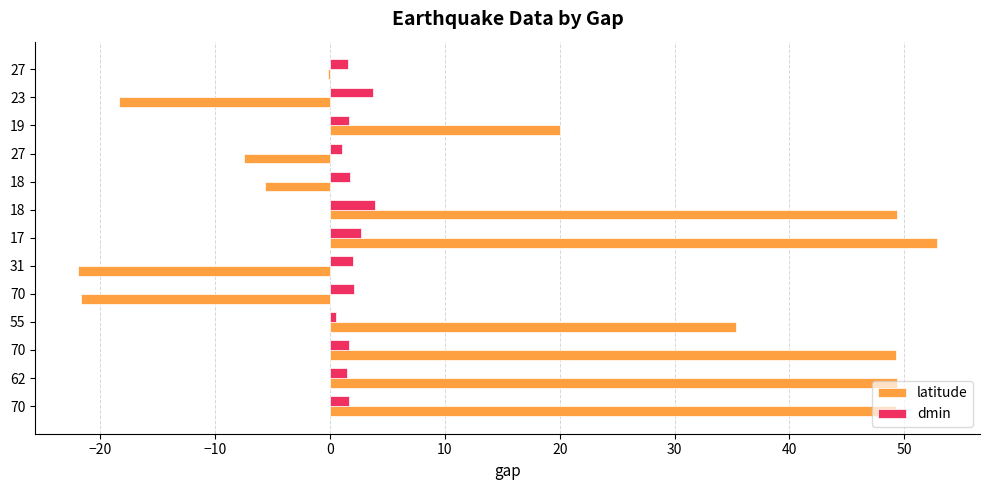

At which category is the sum across all series the highest?

17